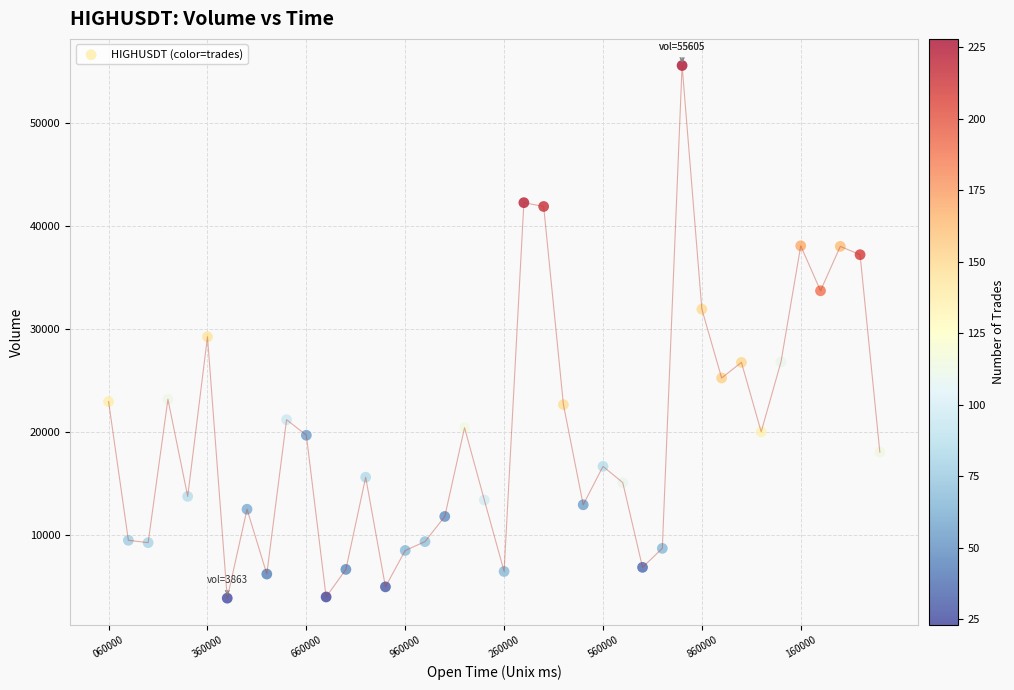

What is the range of Y values (max minus min)?

51742.0